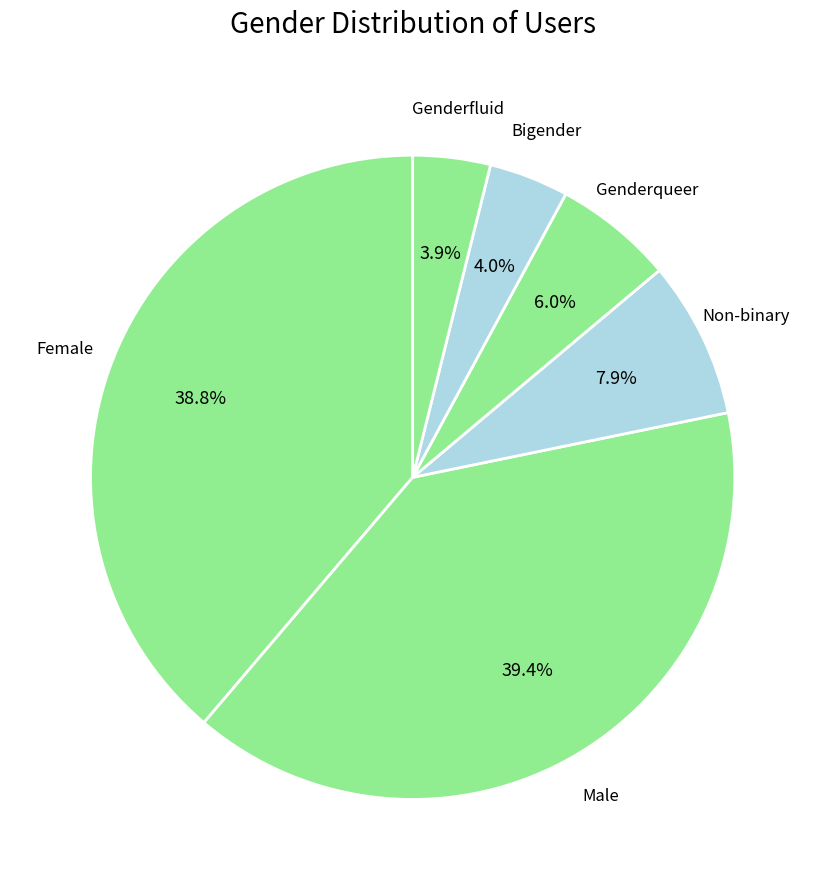

How many slices are in this pie chart?

6